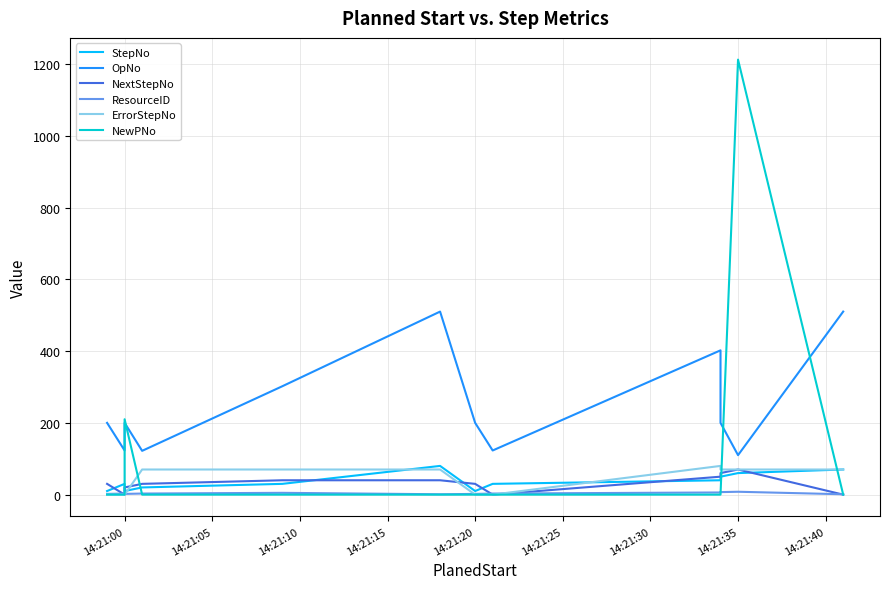

What is the difference between the second highest and second lowest values in the StepNo series?

60